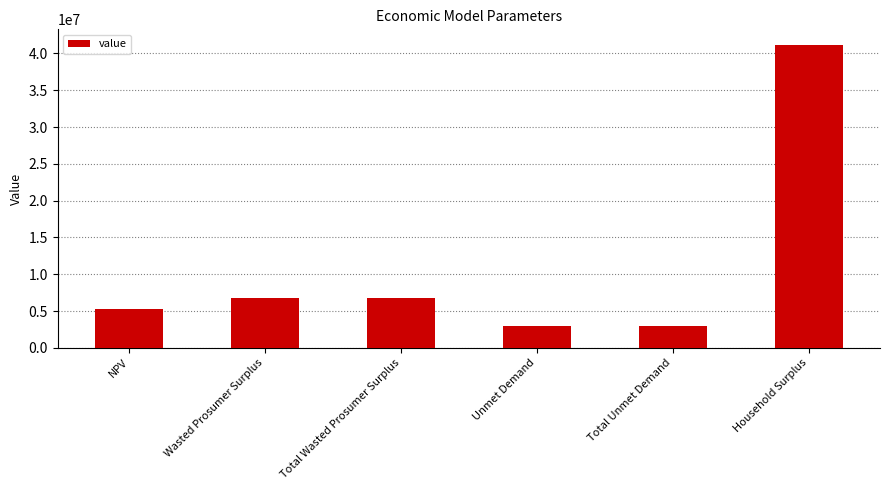

Reading right to left, transcribe all the data shown in this chart.

41207873.3	2916902.9	2916902.9	6767152.3	6767152.3	5211087.2